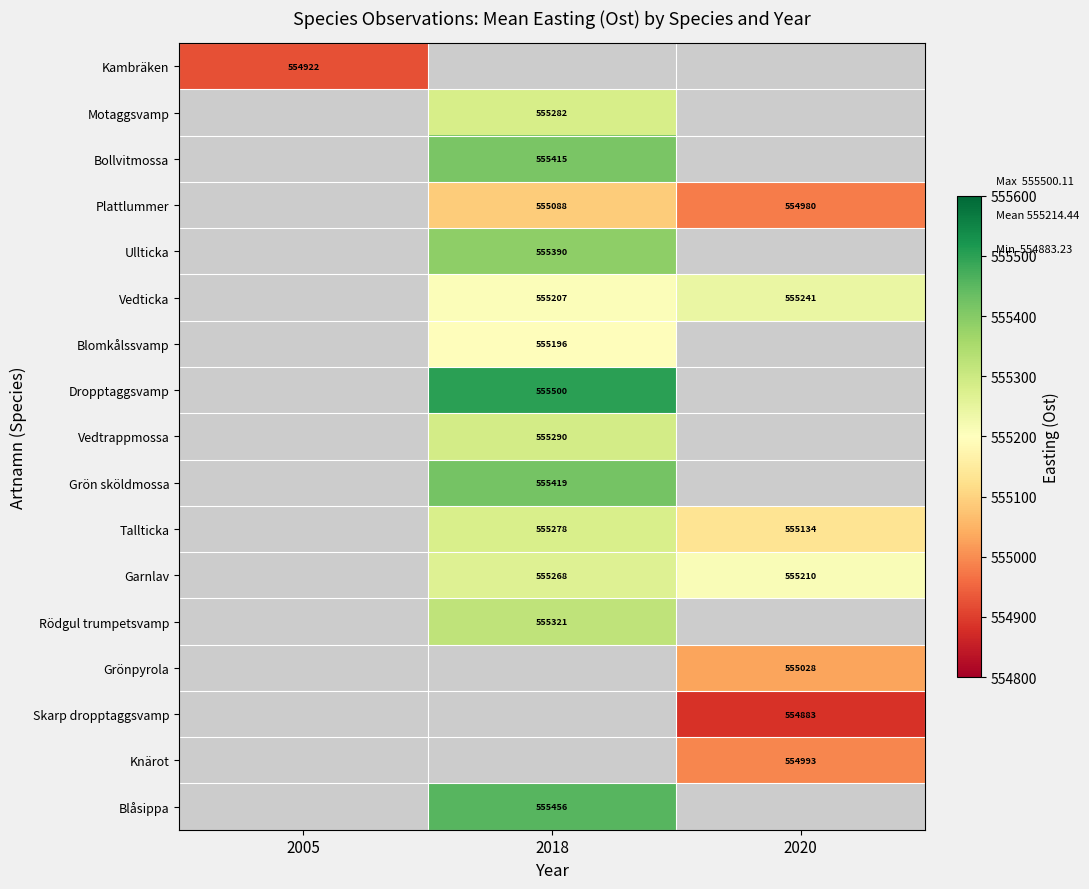

Is it true that Tallticka equals 168446.5 at 2018?

False